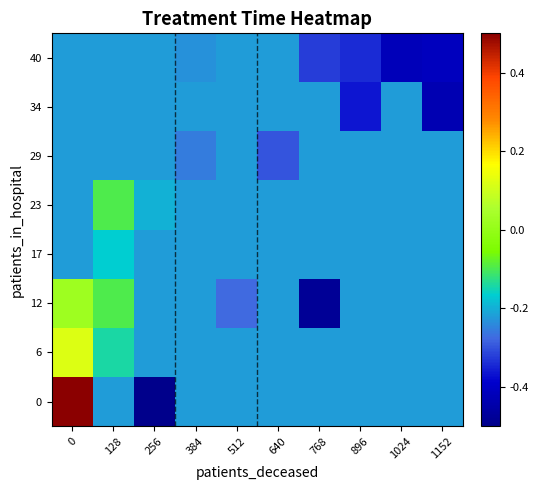

At how many categories does at least one series exceed 0?

1